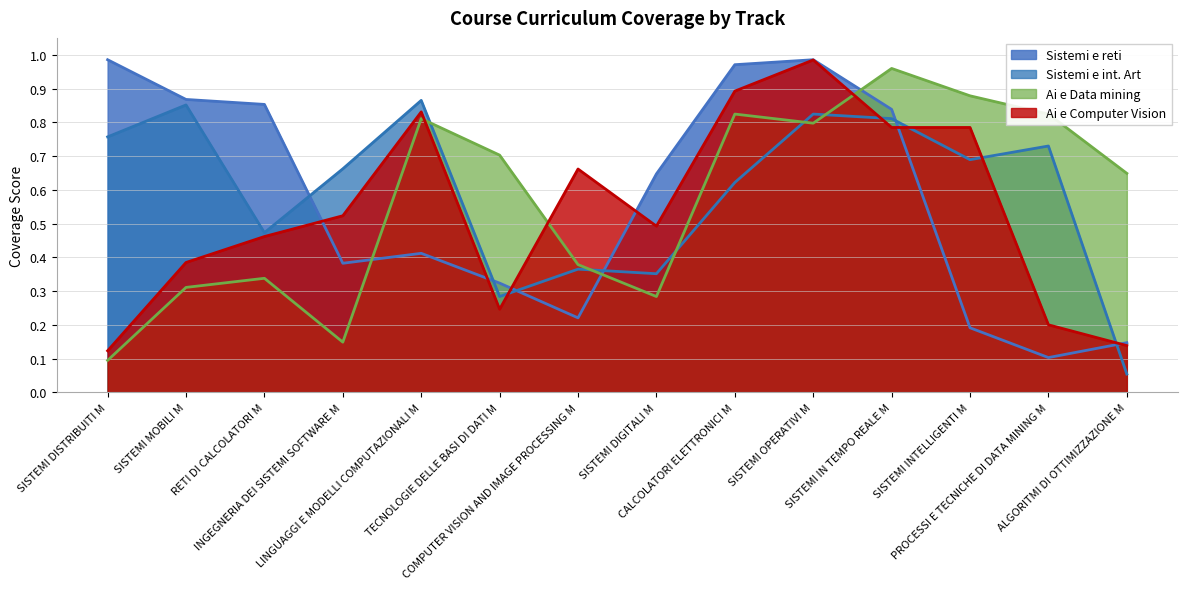

After their last crossing, which series has the higher values: Sistemi e int. Art or Sistemi e reti?

Sistemi e reti